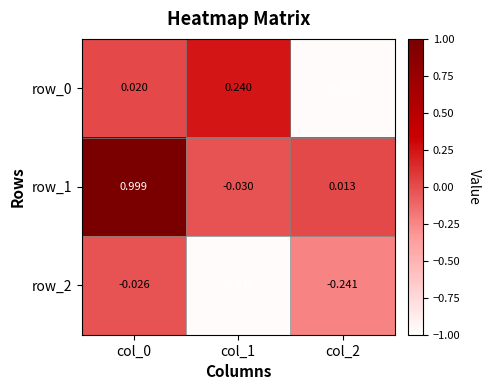

Is the value of row_2 at col_0 greater than the value of row_1 at col_1?

Yes